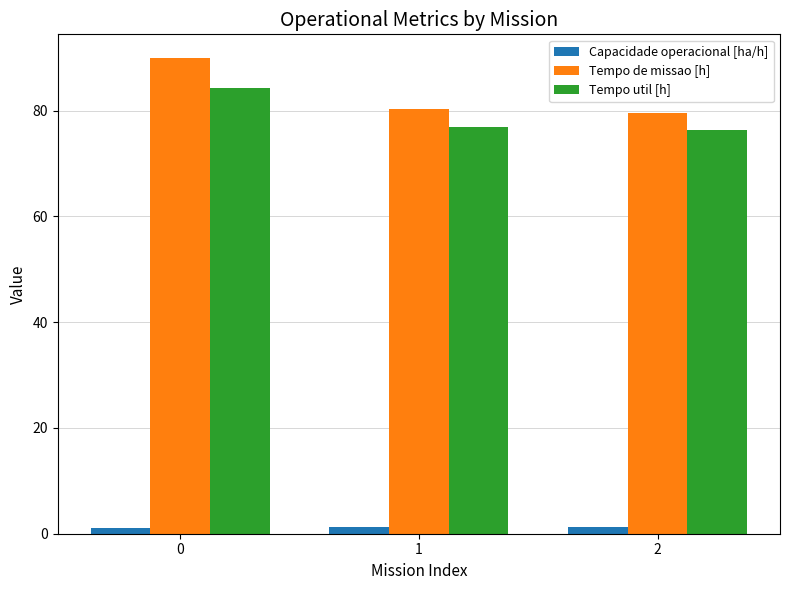

Is it true that Tempo util [h] equals 20.5 at 1?

False